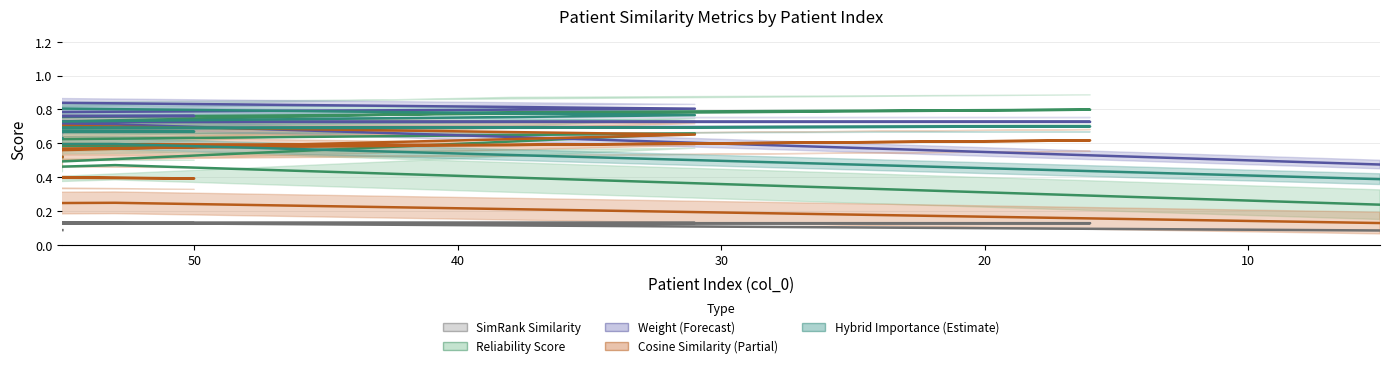

What position from the right is 50?

14